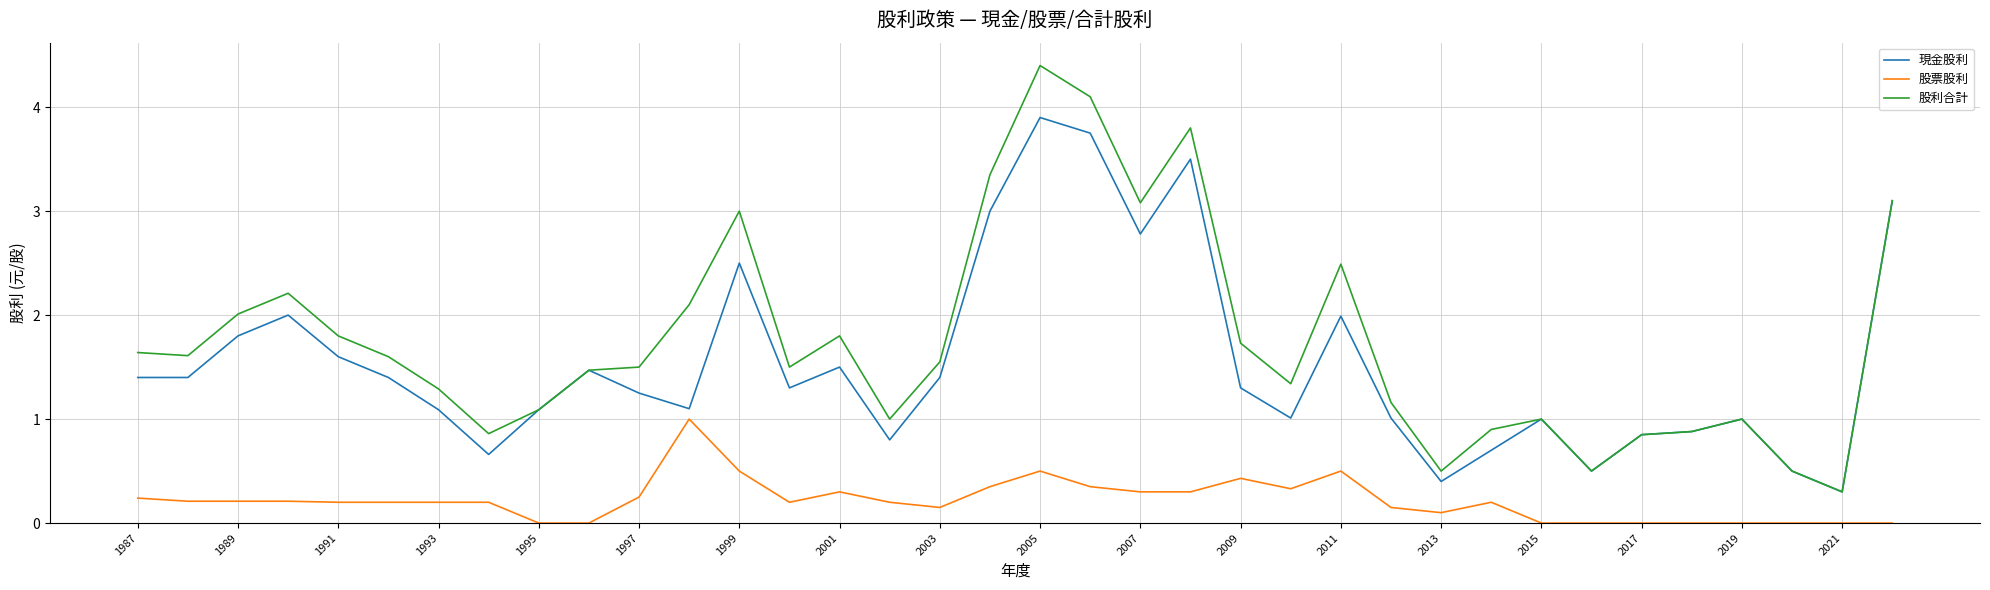

Which series has the largest total across all categories?

股利合計